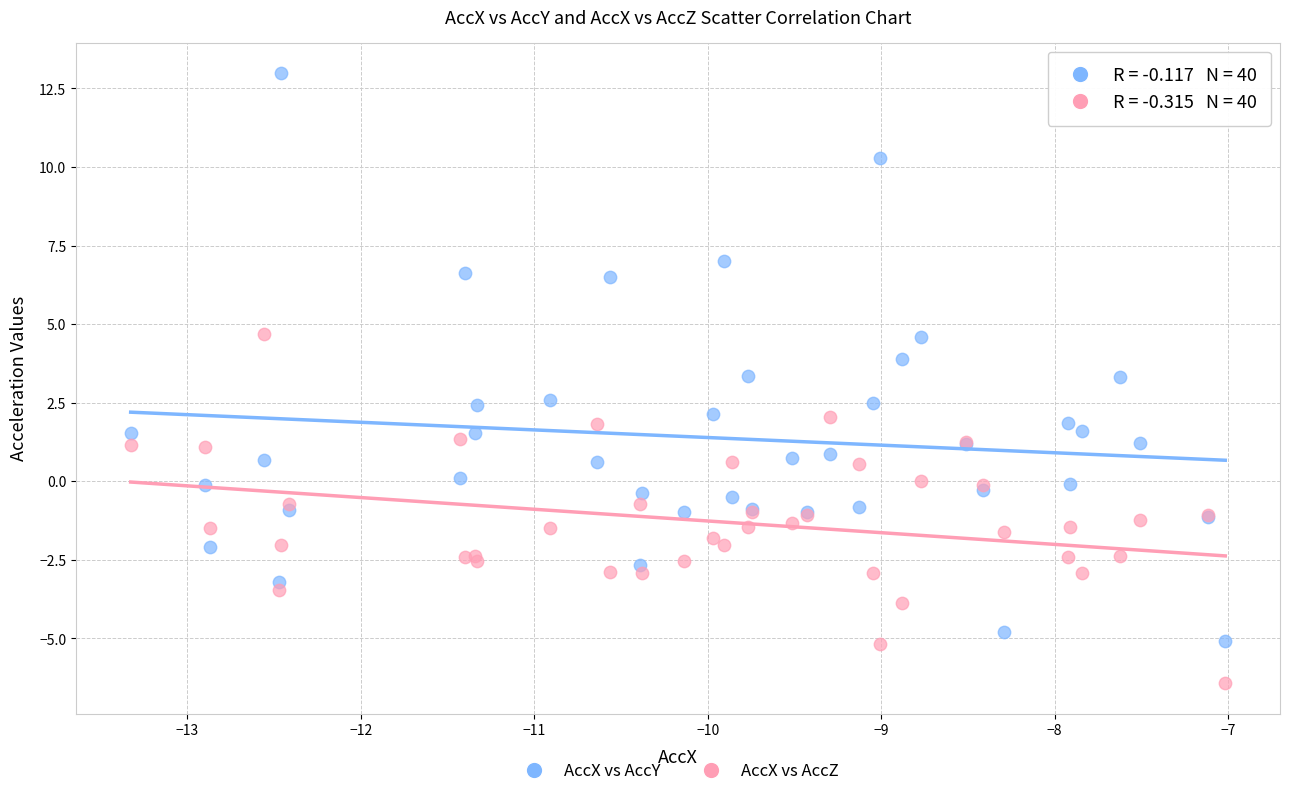

Which series has the widest spread of Y values?

AccX vs AccY